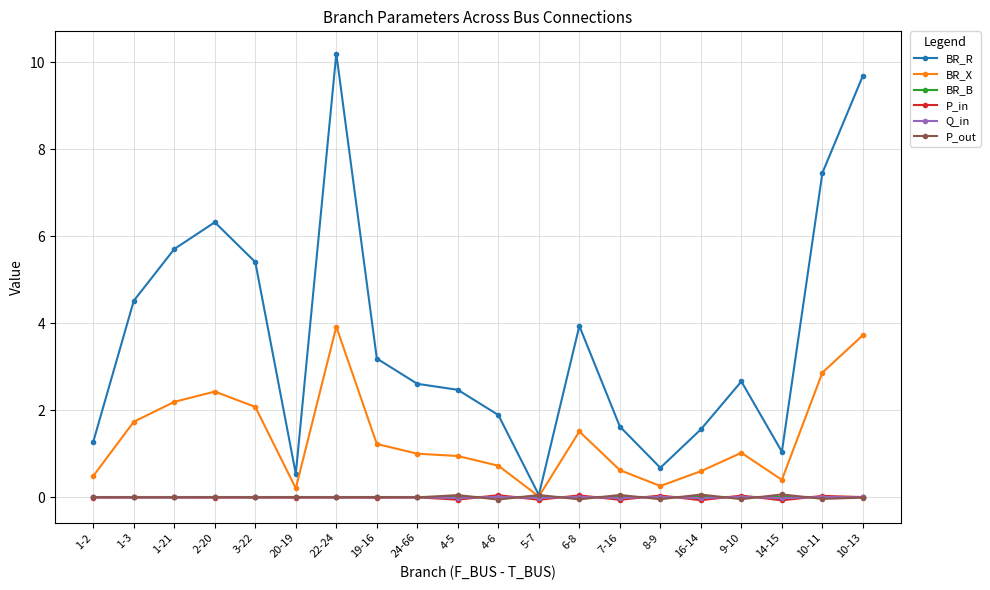

What is the sum of the BR_R values at 20-19 and 3-22?

5.9